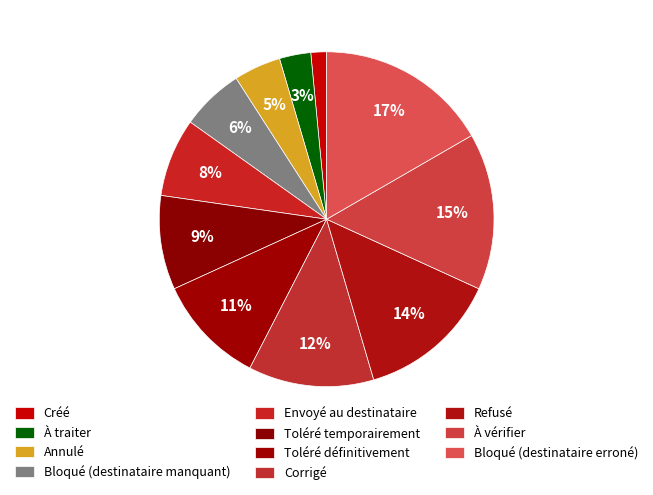

To the nearest percent, what is the combined percentage of Toléré définitivement and Bloqué (destinataire erroné)?

27%